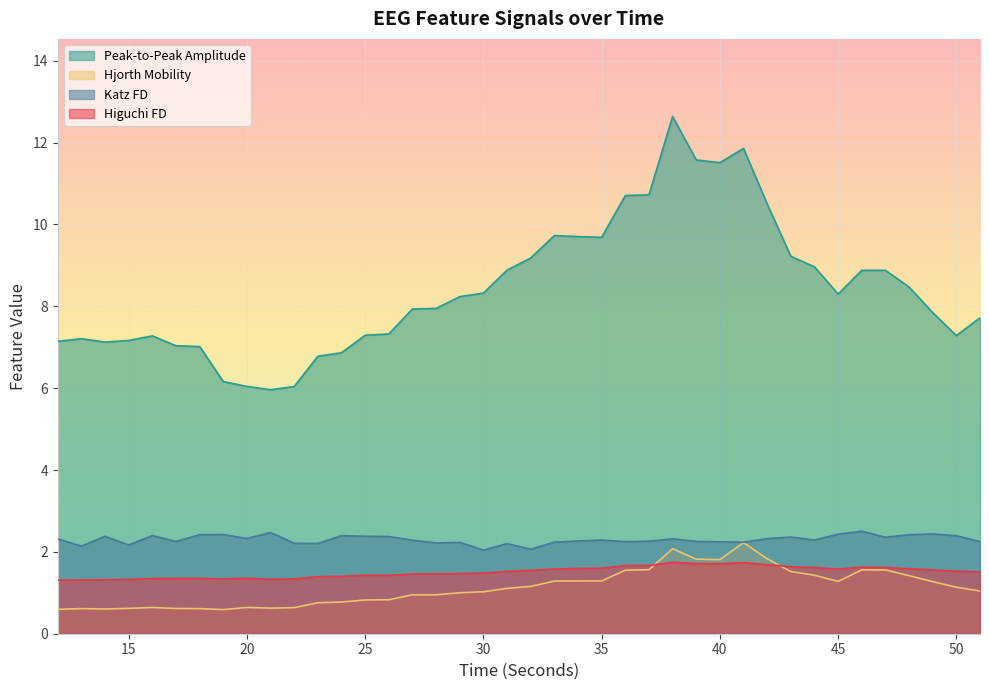

Reading right to left, list all the values displayed in this chart.

higuchi_fd_EEG: 51=1.5	50=1.5	49=1.6	48=1.6	47=1.6	46=1.6	45=1.6	44=1.6	43=1.6	42=1.7	41=1.7	40=1.7	39=1.7	38=1.7	37=1.7	36=1.7	35=1.6	34=1.6	33=1.6	32=1.5	31=1.5	30=1.5	29=1.5	28=1.5	27=1.5	26=1.4	25=1.4	24=1.4	23=1.4	22=1.3	21=1.3	20=1.4	19=1.3	18=1.4	17=1.4	16=1.3	15=1.3	14=1.3	13=1.3	12=1.3
katz_fd_EEG: 51=2.3	50=2.4	49=2.4	48=2.4	47=2.4	46=2.5	45=2.4	44=2.3	43=2.4	42=2.3	41=2.2	40=2.2	39=2.3	38=2.3	37=2.3	36=2.2	35=2.3	34=2.3	33=2.2	32=2.1	31=2.2	30=2.0	29=2.2	28=2.2	27=2.3	26=2.4	25=2.4	24=2.4	23=2.2	22=2.2	21=2.5	20=2.3	19=2.4	18=2.4	17=2.3	16=2.4	15=2.2	14=2.4	13=2.1	12=2.3
hjorthMobility_EEG: 51=1.0	50=1.1	49=1.3	48=1.4	47=1.6	46=1.6	45=1.3	44=1.4	43=1.5	42=1.8	41=2.2	40=1.8	39=1.8	38=2.1	37=1.6	36=1.6	35=1.3	34=1.3	33=1.3	32=1.2	31=1.1	30=1.0	29=1.0	28=1.0	27=1.0	26=0.8	25=0.8	24=0.8	23=0.8	22=0.6	21=0.6	20=0.6	19=0.6	18=0.6	17=0.6	16=0.6	15=0.6	14=0.6	13=0.6	12=0.6
ptp_amp_EEG: 51=7.7	50=7.3	49=7.8	48=8.5	47=8.9	46=8.9	45=8.3	44=9.0	43=9.2	42=10.5	41=11.9	40=11.5	39=11.6	38=12.6	37=10.7	36=10.7	35=9.7	34=9.7	33=9.7	32=9.2	31=8.9	30=8.3	29=8.2	28=7.9	27=7.9	26=7.3	25=7.3	24=6.9	23=6.8	22=6.0	21=6.0	20=6.0	19=6.2	18=7.0	17=7.0	16=7.3	15=7.2	14=7.1	13=7.2	12=7.1